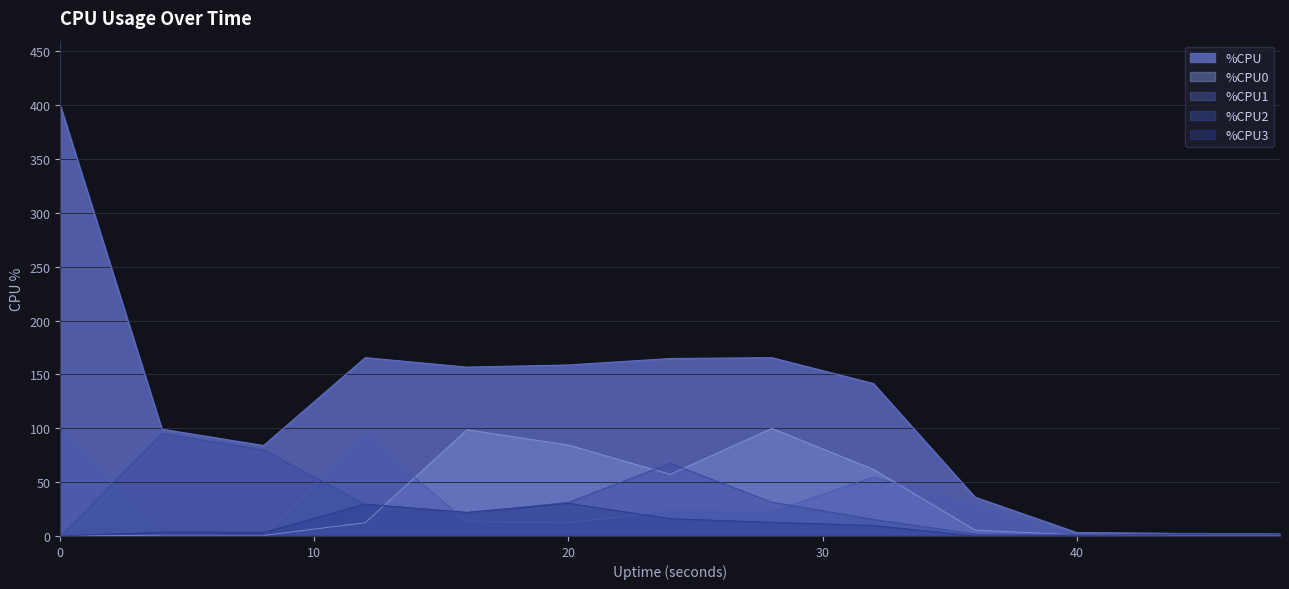

How many interior local valleys does the %CPU0 series have?

2